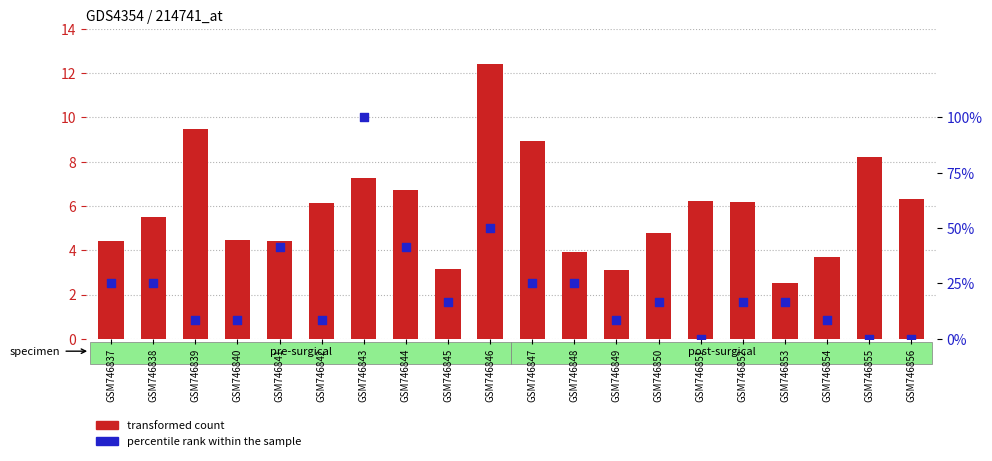

Which series reaches the minimum Y coordinate?

percentile rank within the sample